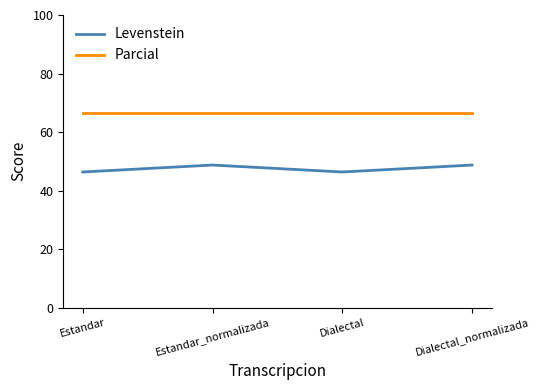

Reading left to right, extract all data points from this chart.

Levenstein: 46.3	48.7	46.3	48.7
Parcial: 66.7	66.7	66.7	66.7